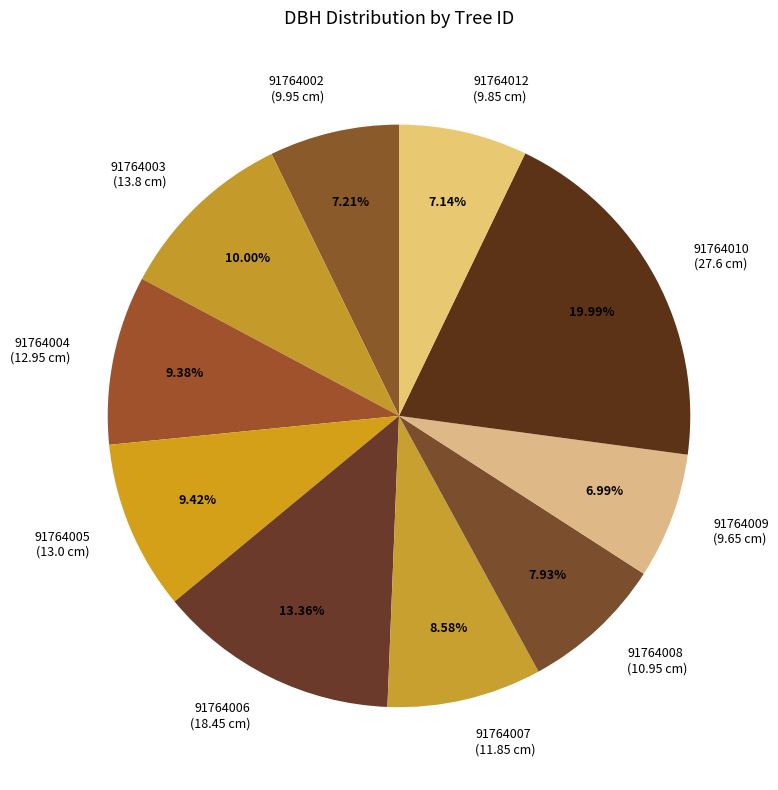

Do 91764003 and 91764002 together represent more than half of the pie?

No